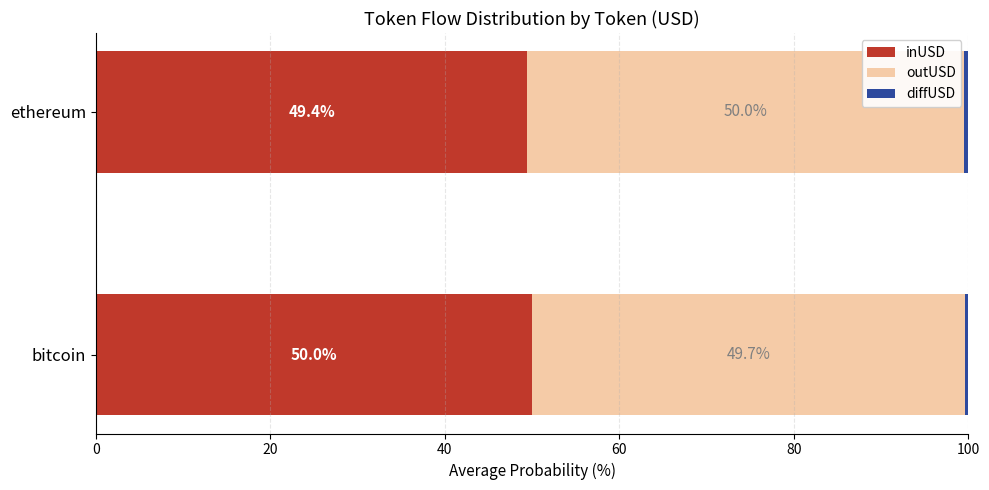

What is the total value across all series at bitcoin?

100.0